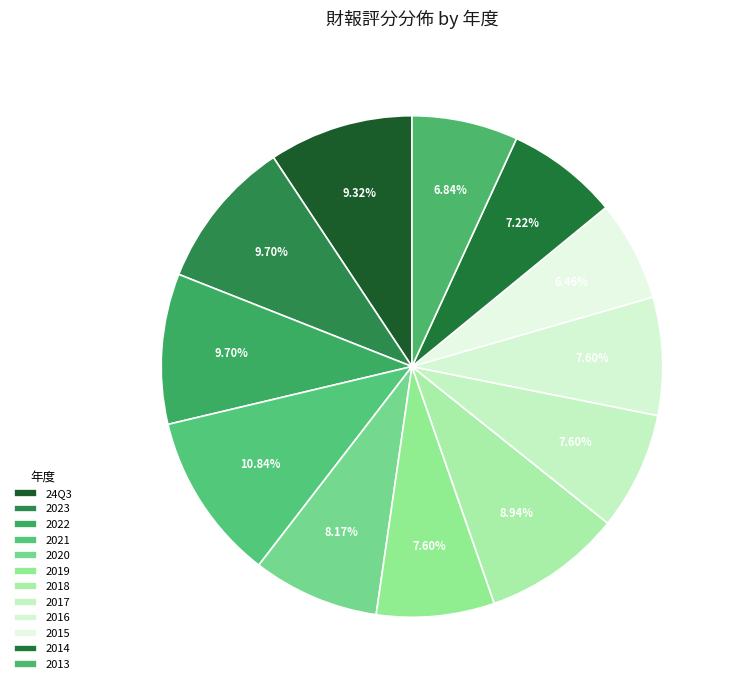

How many segments does this pie chart have?

12